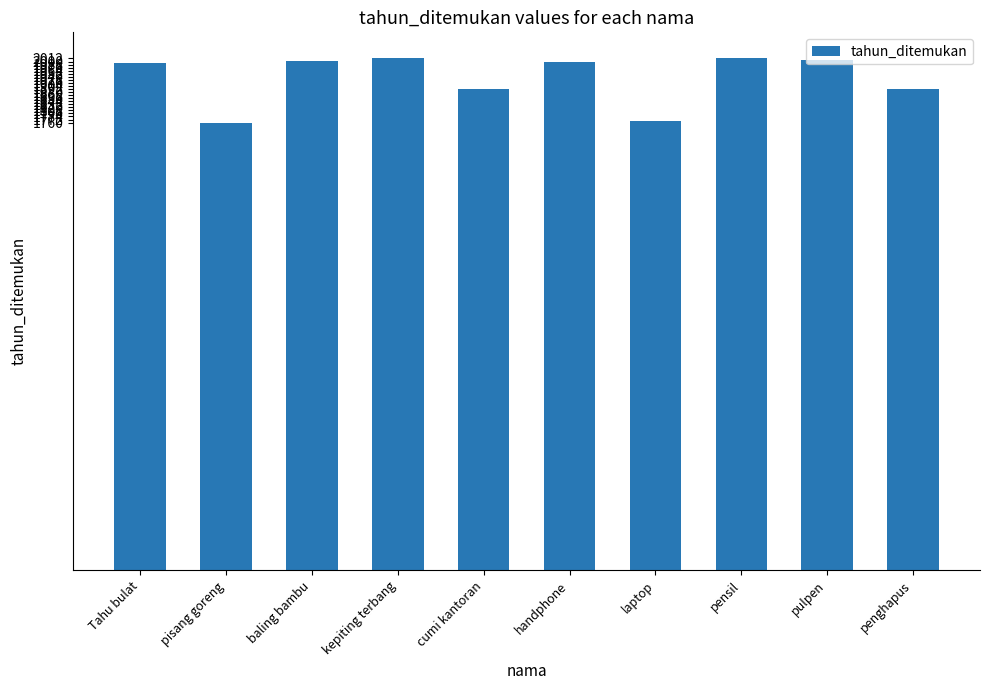

What position from the left is cumi kantoran?

5